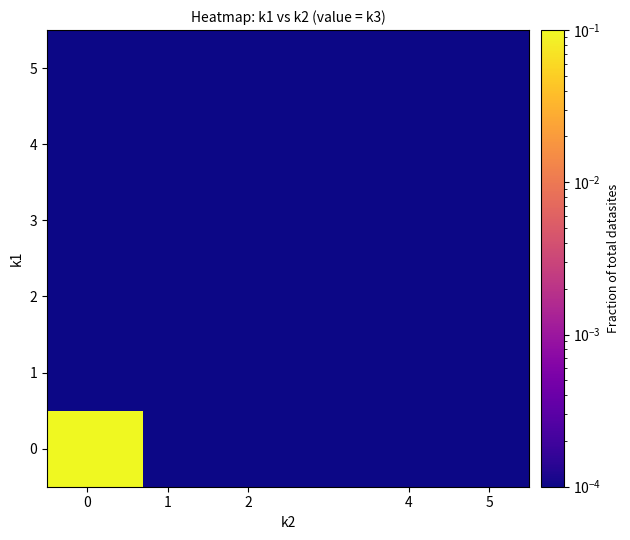

Reading left to right, transcribe all the data shown in this chart.

0: 1.0	0.0	0.0	0.0	0.0
1: 0.0	0.0	0.0	0.0	0.0
2: 0.0	0.0	0.0	0.0	0.0
3: 0.0	0.0	0.0	0.0	0.0
4: 0.0	0.0	0.0	0.0	0.0
5: 0.0	0.0	0.0	0.0	0.0